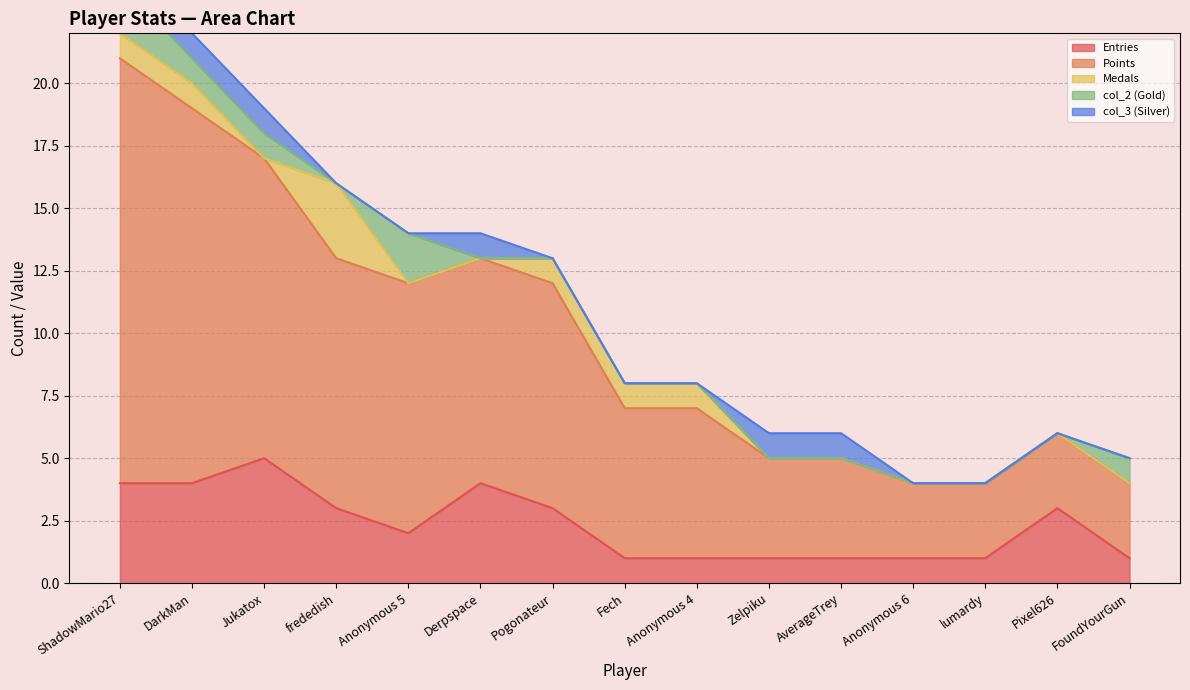

What is the difference between the maximum and minimum values in the col_2 (Gold) series?

2